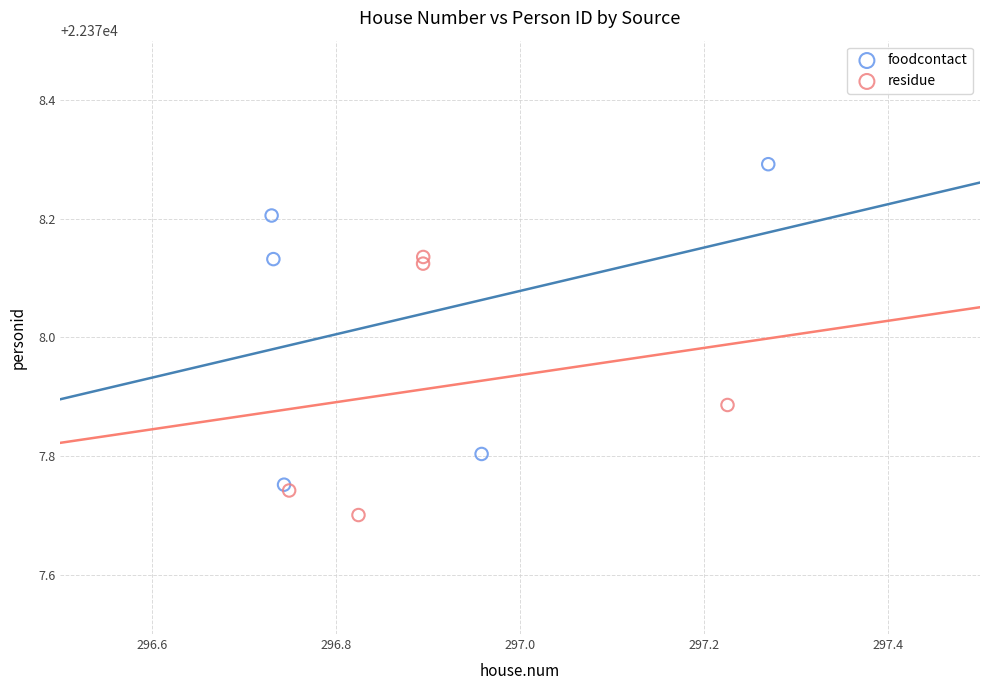

Which series has the widest spread of Y values?

foodcontact